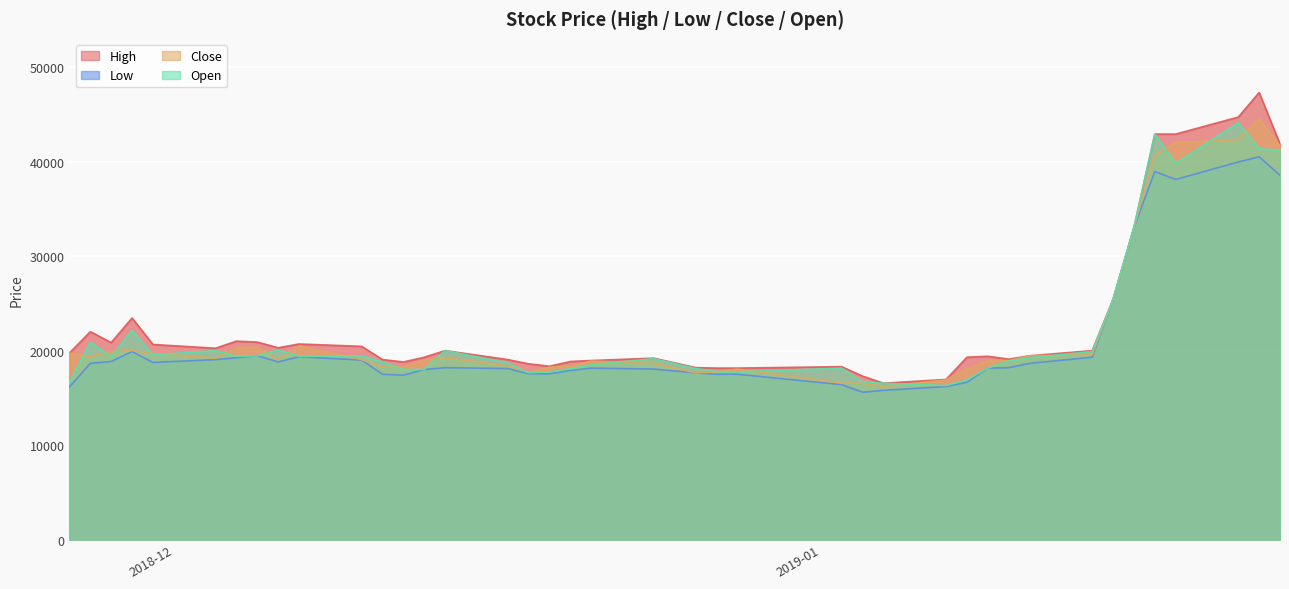

What is the average value of the Close series?

22154